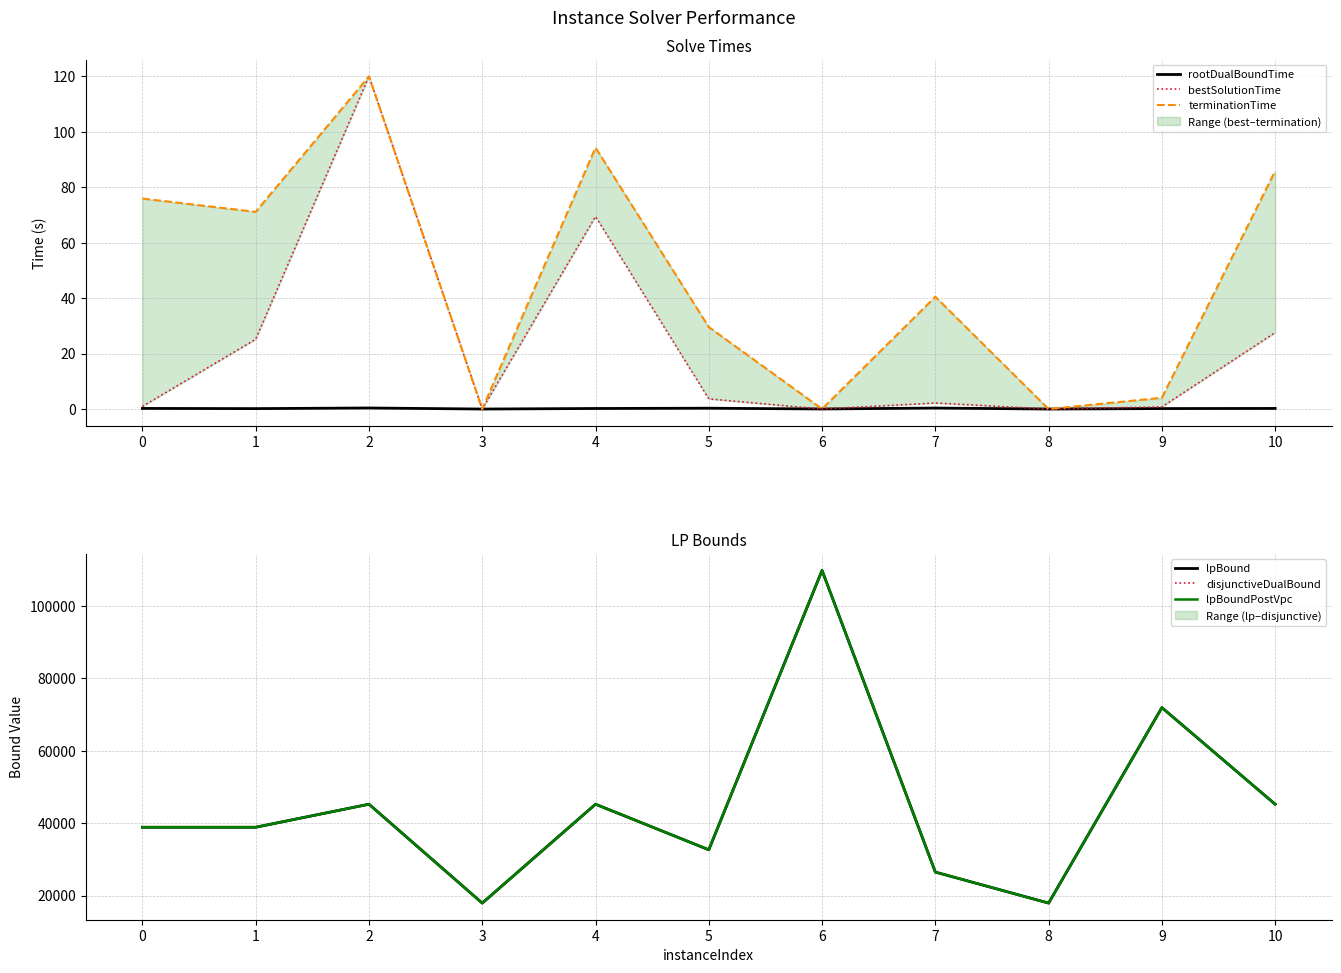

Which category has the highest value across all series?

6